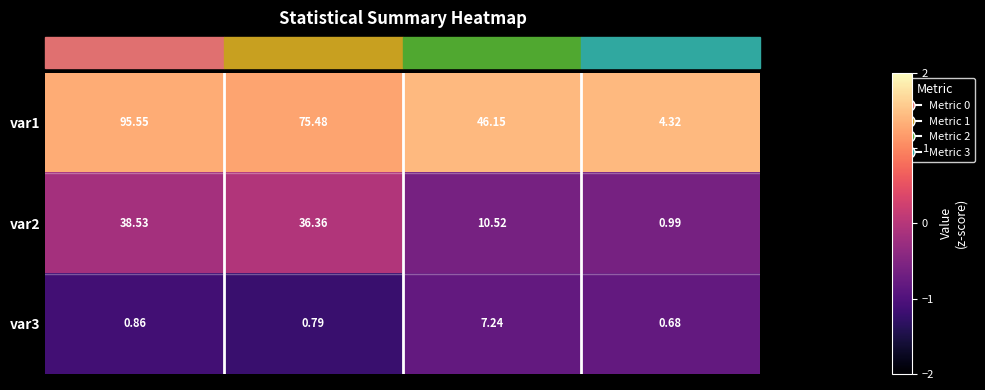

Count the number of categories in the chart.

4